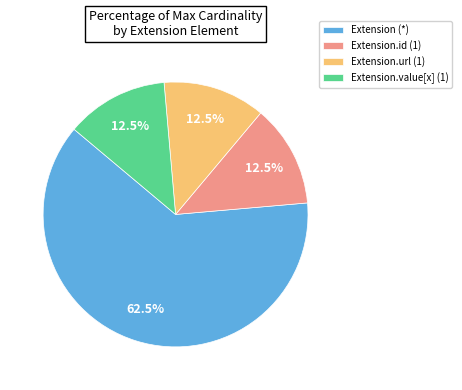

Which slice is the largest?

Extension (*)